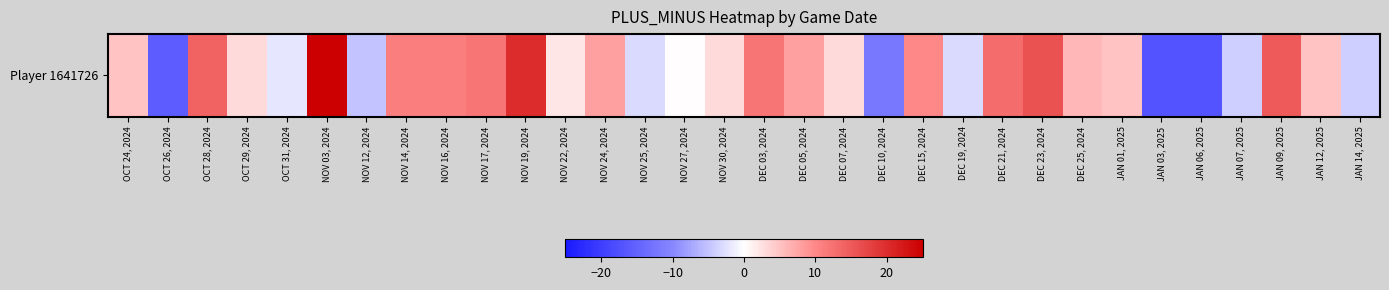

How many values are above zero?

21